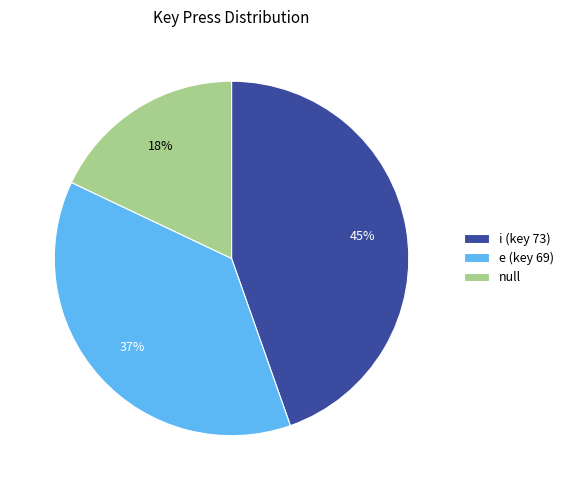

Which has a higher value, i (key 73) or null?

i (key 73)